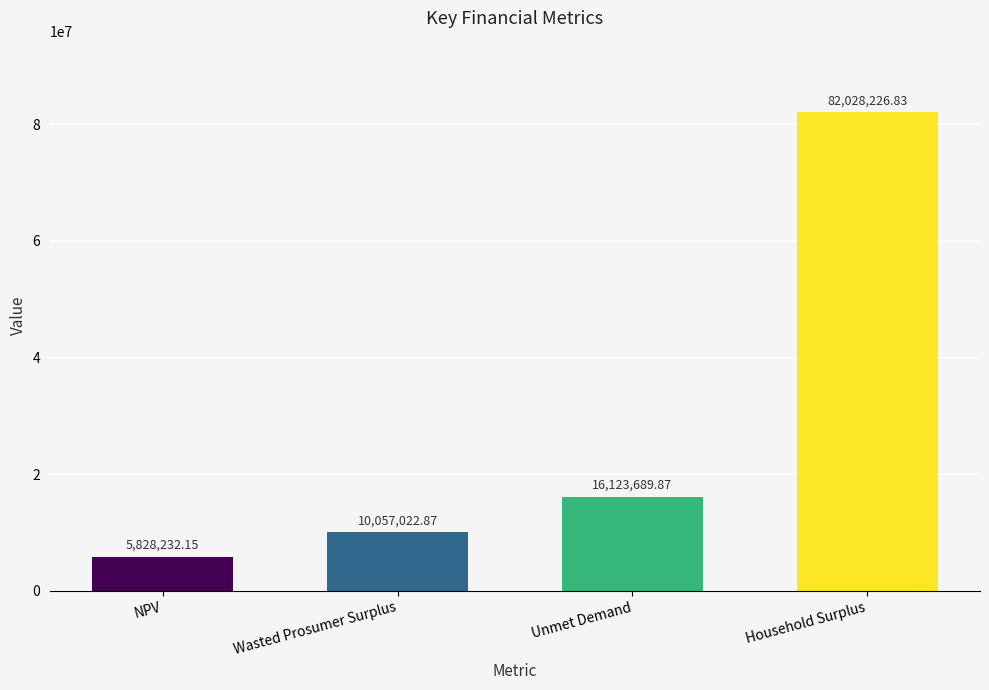

Read the value at Household Surplus.

82028226.8